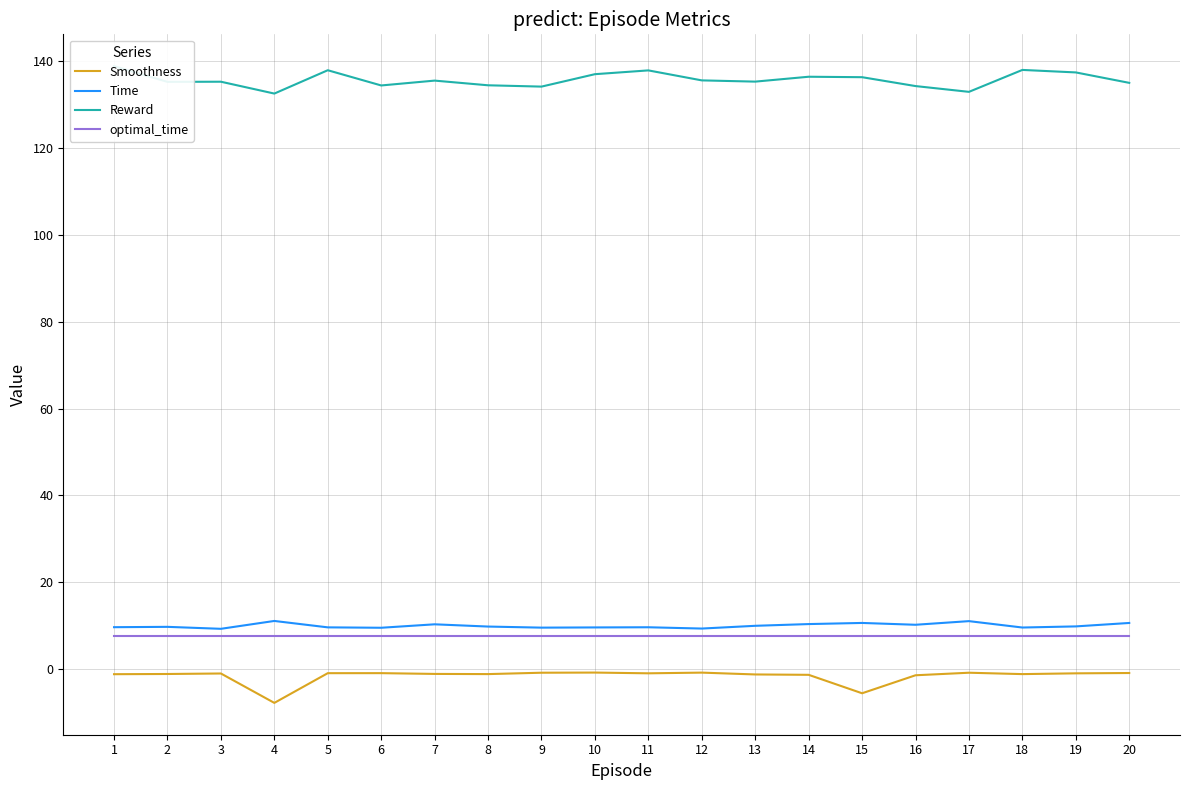

At how many categories does at least one series exceed 1?

20